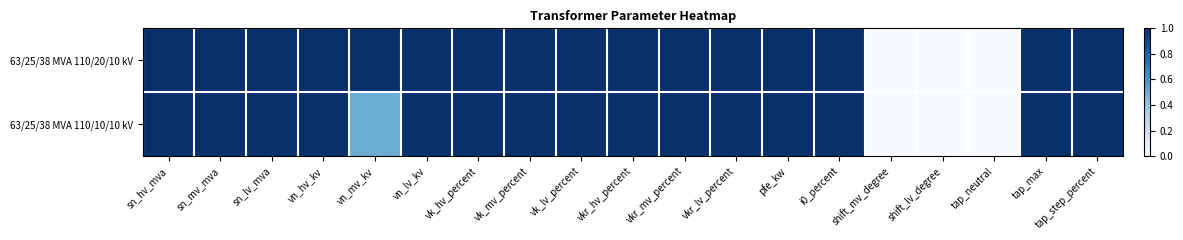

Reading left to right, extract all data points from this chart.

63/25/38 MVA 110/20/10 kV: sn_hv_mva=1.0	sn_mv_mva=1.0	sn_lv_mva=1.0	vn_hv_kv=1.0	vn_mv_kv=1.0	vn_lv_kv=1.0	vk_hv_percent=1.0	vk_mv_percent=1.0	vk_lv_percent=1.0	vkr_hv_percent=1.0	vkr_mv_percent=1.0	vkr_lv_percent=1.0	pfe_kw=1.0	i0_percent=1.0	shift_mv_degree=0.0	shift_lv_degree=0.0	tap_neutral=0.0	tap_max=1.0	tap_step_percent=1.0
63/25/38 MVA 110/10/10 kV: sn_hv_mva=1.0	sn_mv_mva=1.0	sn_lv_mva=1.0	vn_hv_kv=1.0	vn_mv_kv=0.5	vn_lv_kv=1.0	vk_hv_percent=1.0	vk_mv_percent=1.0	vk_lv_percent=1.0	vkr_hv_percent=1.0	vkr_mv_percent=1.0	vkr_lv_percent=1.0	pfe_kw=1.0	i0_percent=1.0	shift_mv_degree=0.0	shift_lv_degree=0.0	tap_neutral=0.0	tap_max=1.0	tap_step_percent=1.0